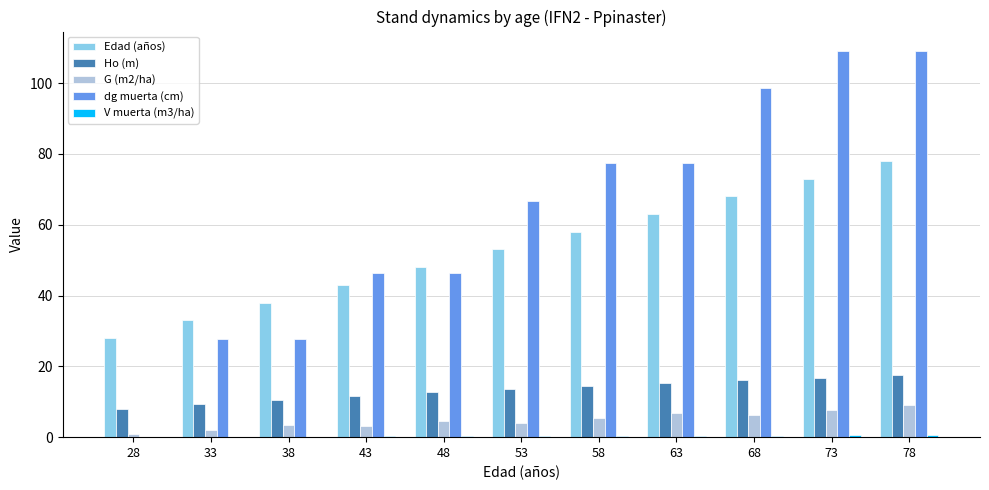

At which category is the sum across all series the highest?

78